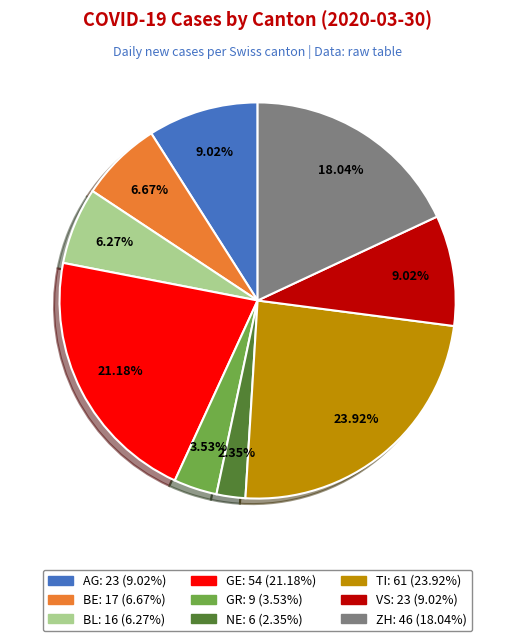

Is there any slice that represents more than half of the pie?

No